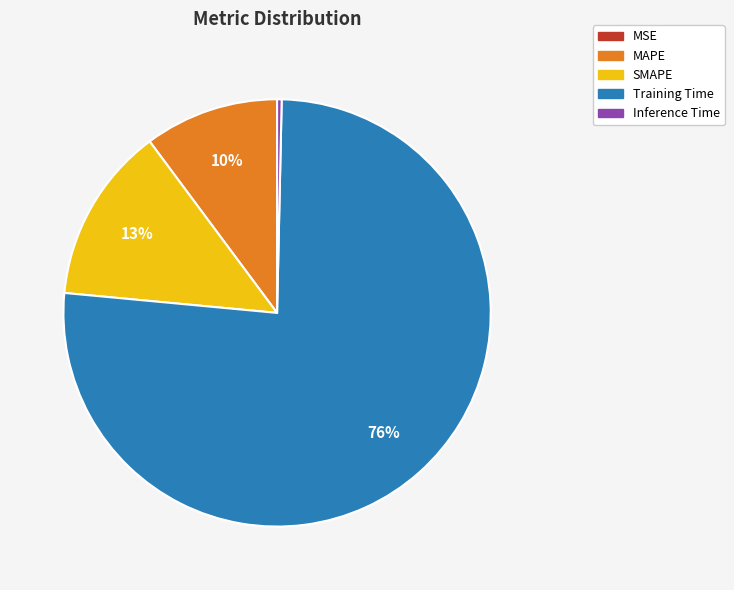

What is the largest slice in the pie chart?

Training Time